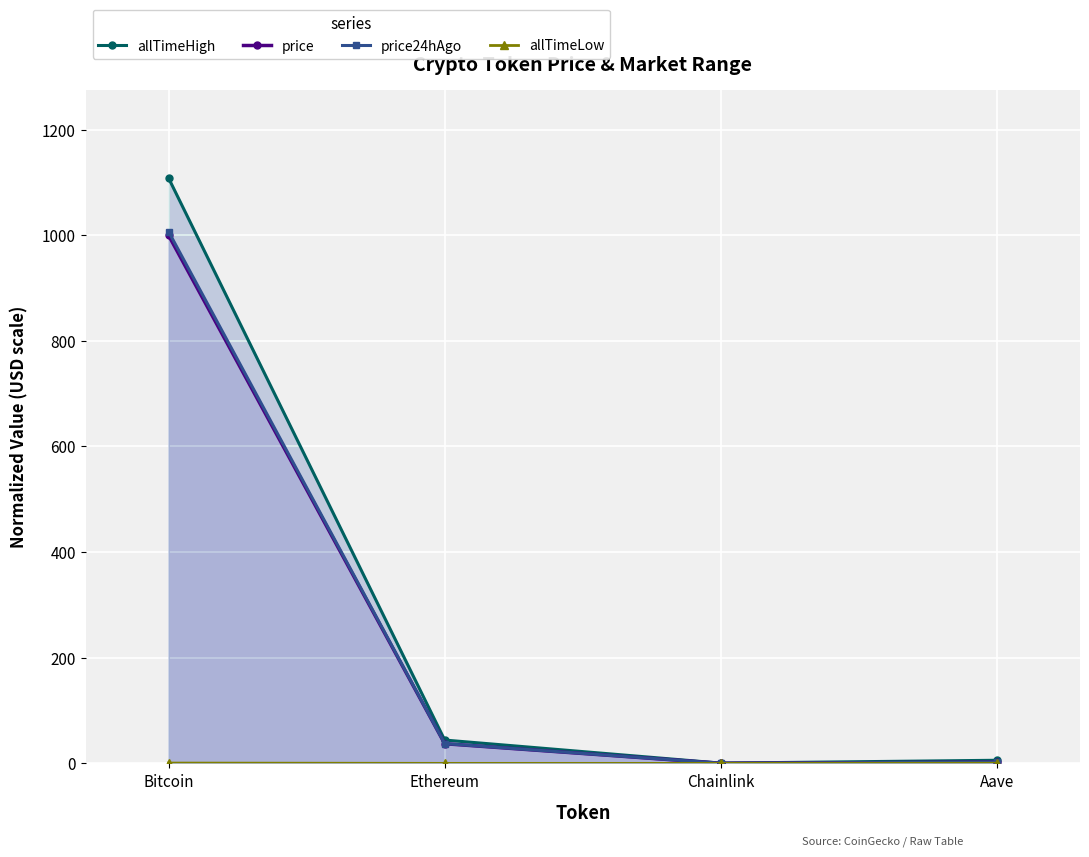

What is the label of the 1st point from the left?

Bitcoin